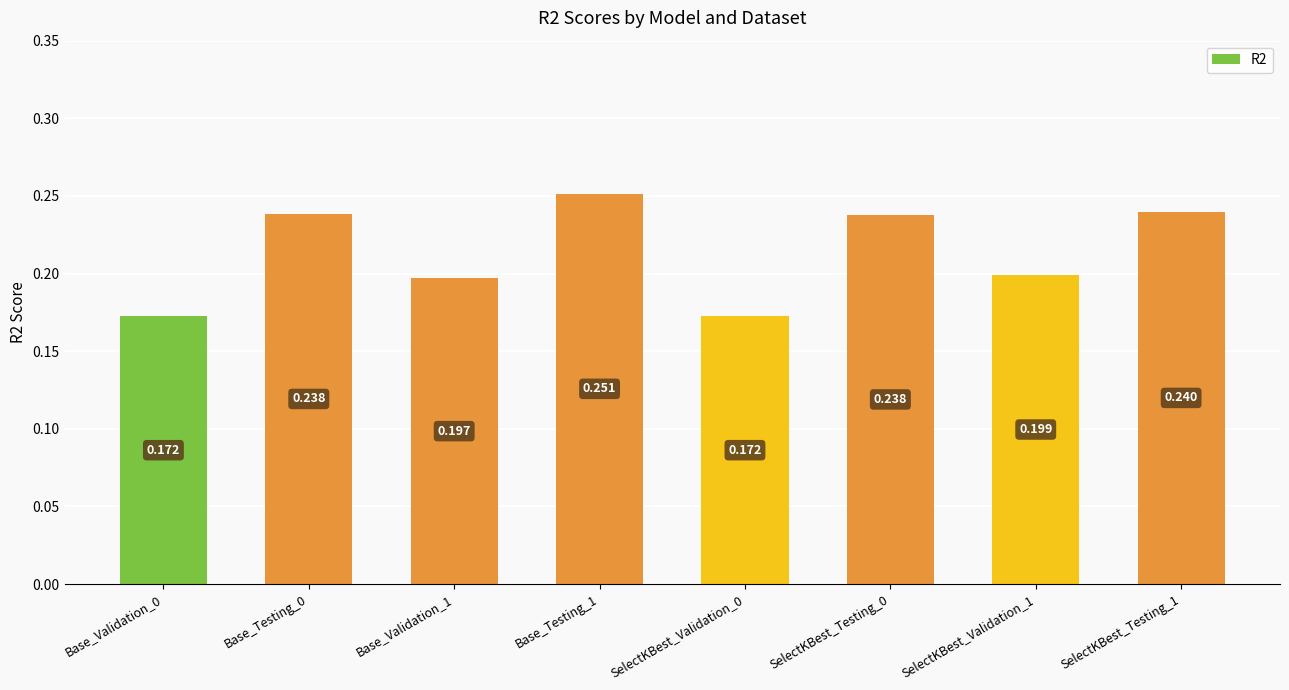

The chart shows a value of 0.3 at Base_Testing_1. True or false?

True